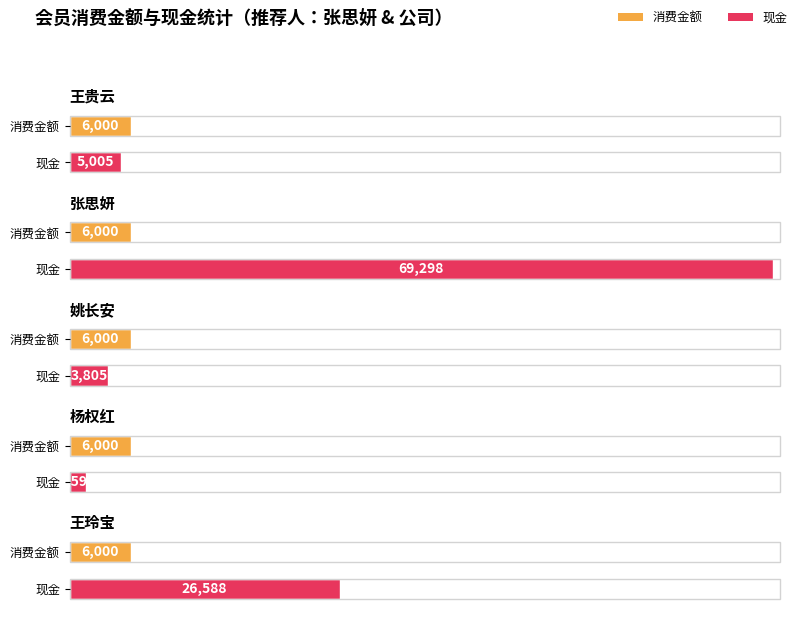

What is the average value of the 消费金额 series?

6000